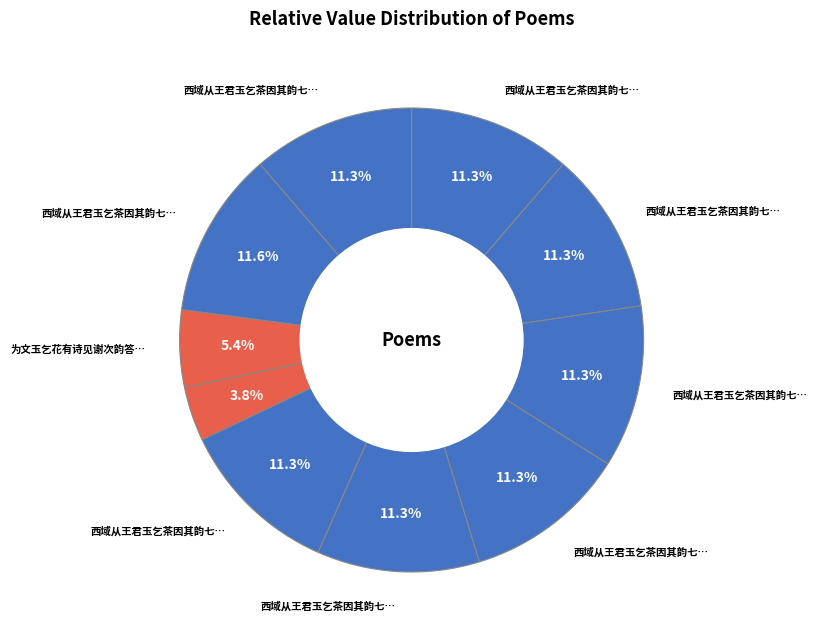

To the nearest percent, what is the average slice percentage?

10%